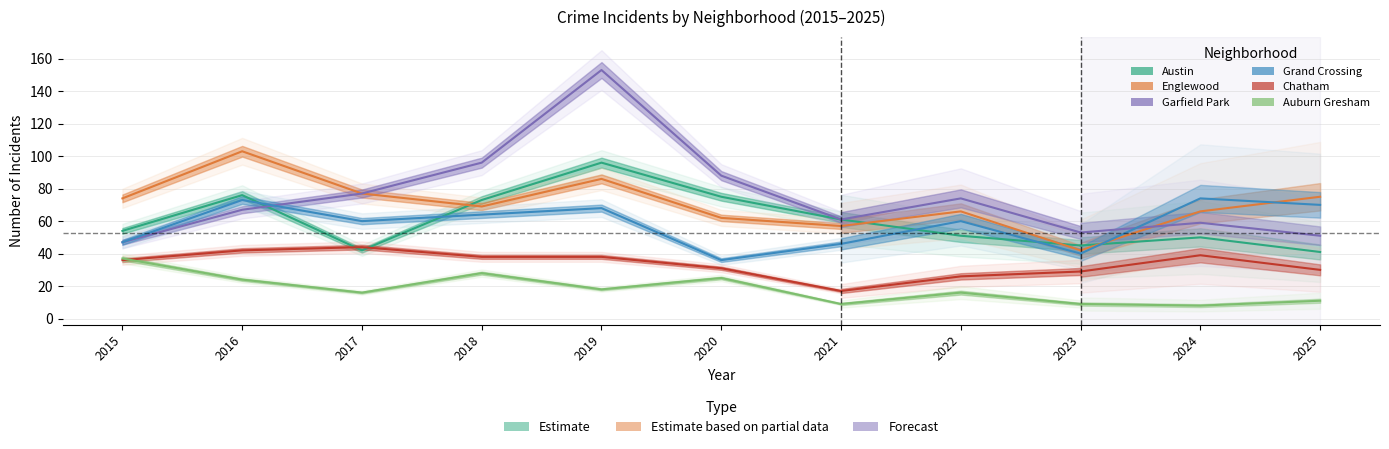

Which category has the highest value in the Austin series?

2019